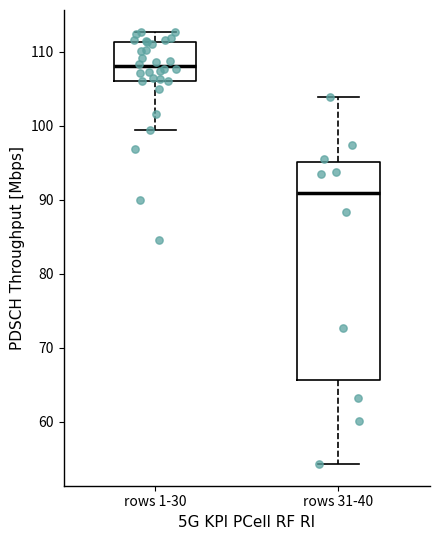

Reading left to right, read every box against the y-axis: the position of its median line, the range the box covers, and the ends of its whiskers. The values are not printed on the chart, so give them approximately, as read against the axis.

rows 1-30: median 108, box 106 to 111, whiskers 99 to 113
rows 31-40: median 91, box 66 to 95, whiskers 54 to 104